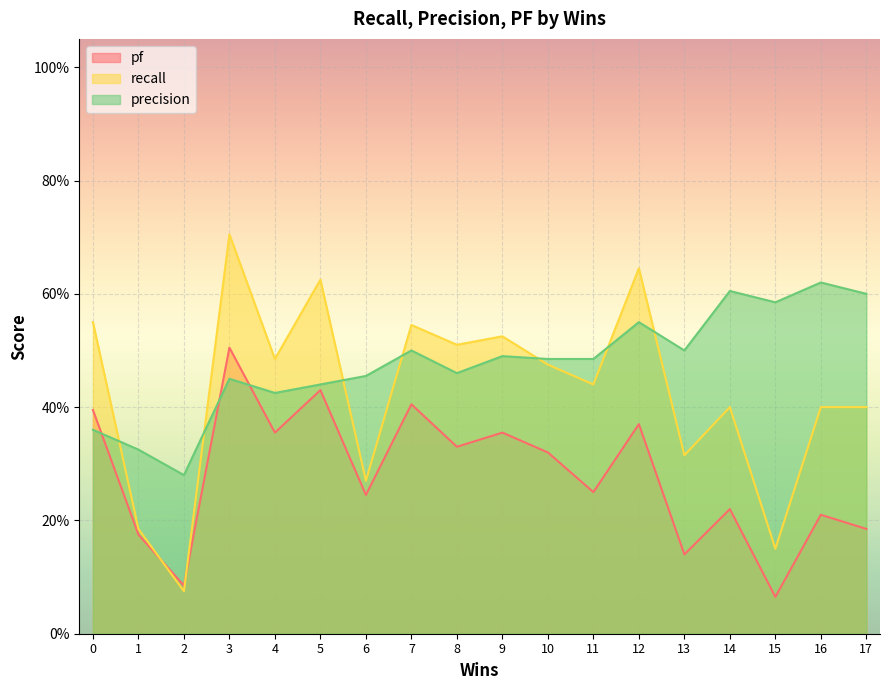

Does the chart display data point markers on the line(s)?

No